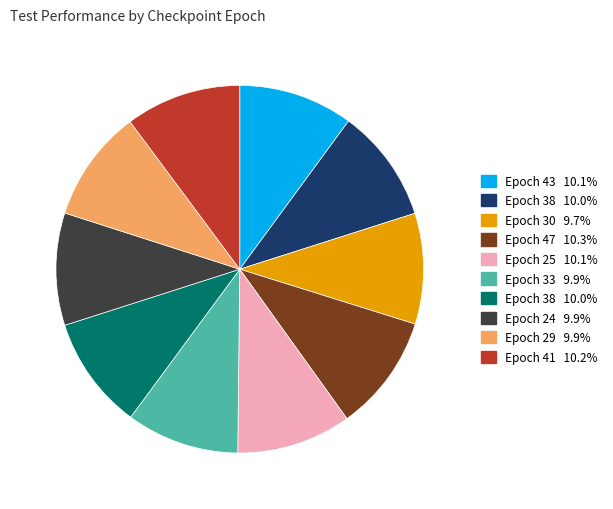

Is there any slice that represents more than half of the pie?

No